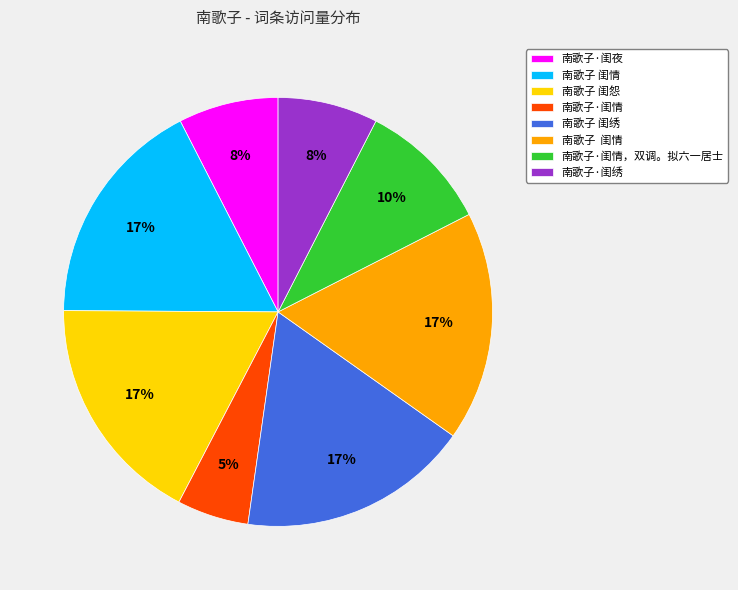

To the nearest percent, what is the average slice percentage?

12%